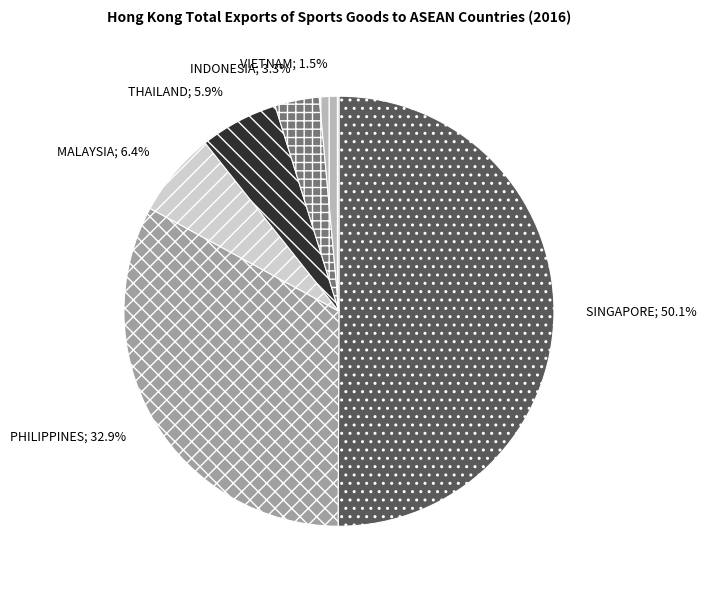

What is the ratio of the value at PHILIPPINES; 32.9% to the value at SINGAPORE; 50.1%?

0.7